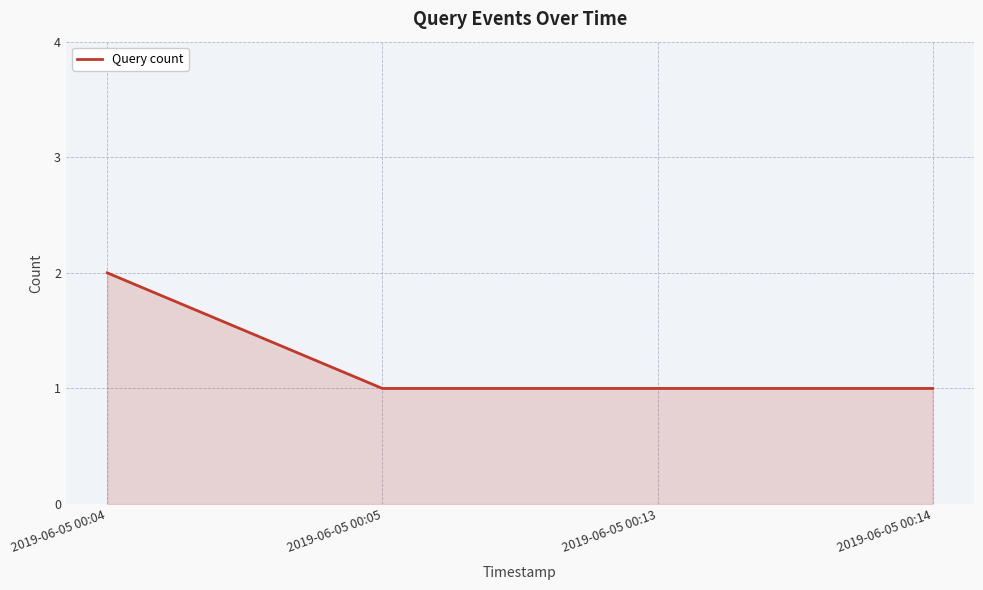

Approximately how many times larger is the value at 2019-06-05 00:14 compared to 2019-06-05 00:13?

1.0